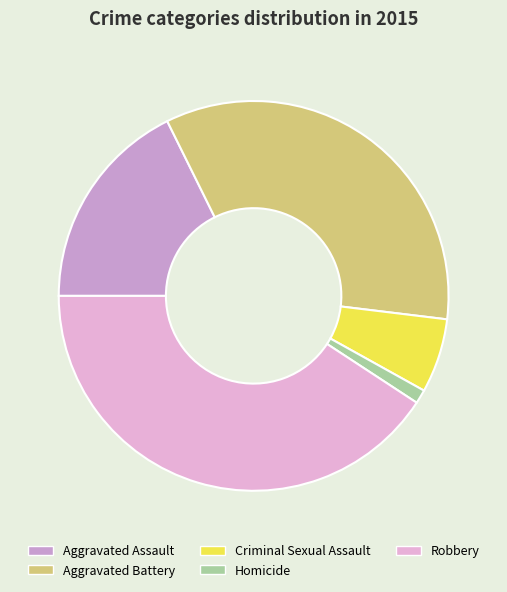

Between Aggravated Battery and Robbery, which is larger?

Robbery